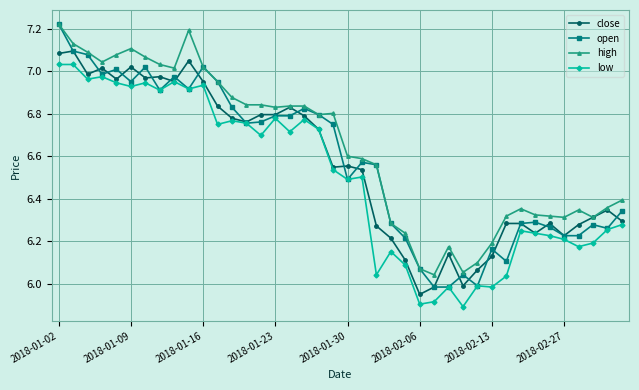

True or false: high has more than 1 interior local peaks.

True